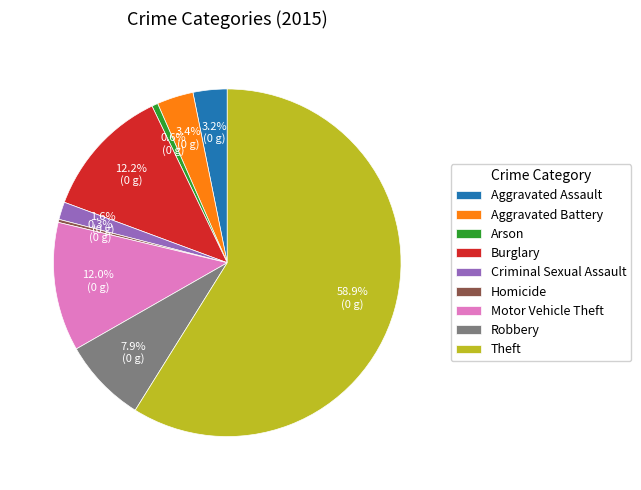

To the nearest percent, what portion does Theft represent?

59%